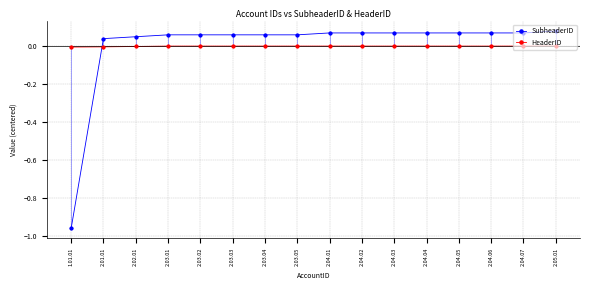

What is the total value across all series at 2.04.05?

0.1